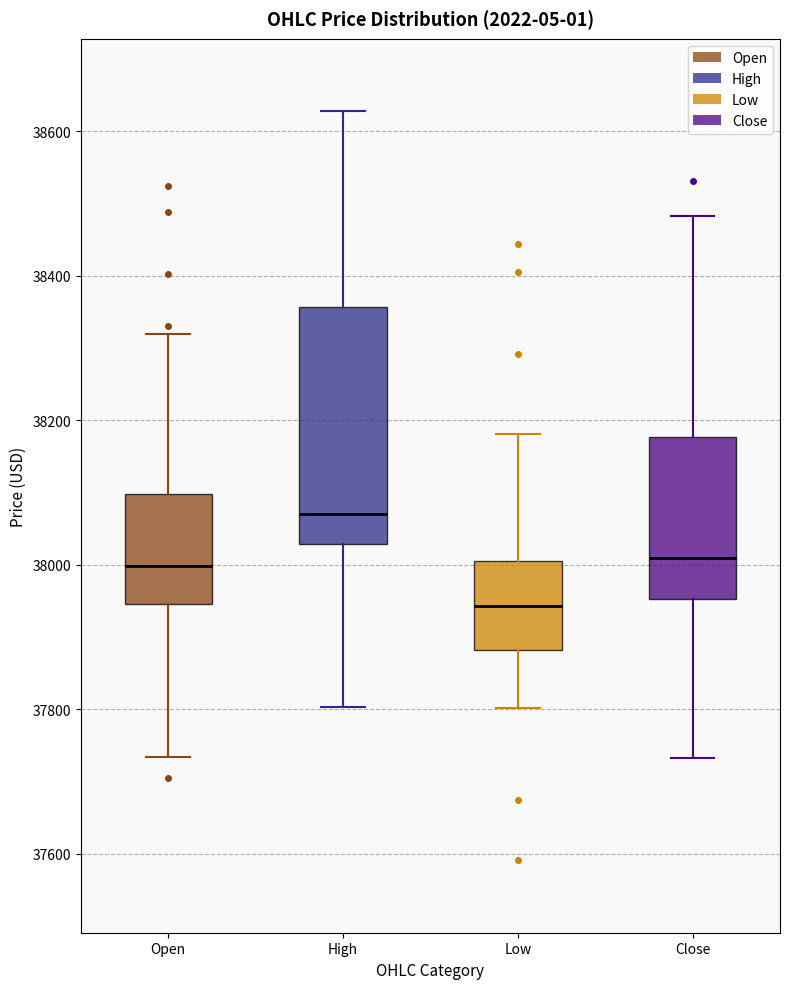

Reading left to right, transcribe this box plot: for each box, give where its median line is, the range the box spans, and where its two whiskers end, as read against the y-axis. The values are not printed on the chart, so give them approximately, as read against the axis.

Open: median 38000, box 37940 to 38100, whiskers 37740 to 38320
High: median 38080, box 38020 to 38360, whiskers 37800 to 38620
Low: median 37940, box 37880 to 38000, whiskers 37800 to 38180
Close: median 38020, box 37960 to 38180, whiskers 37740 to 38480